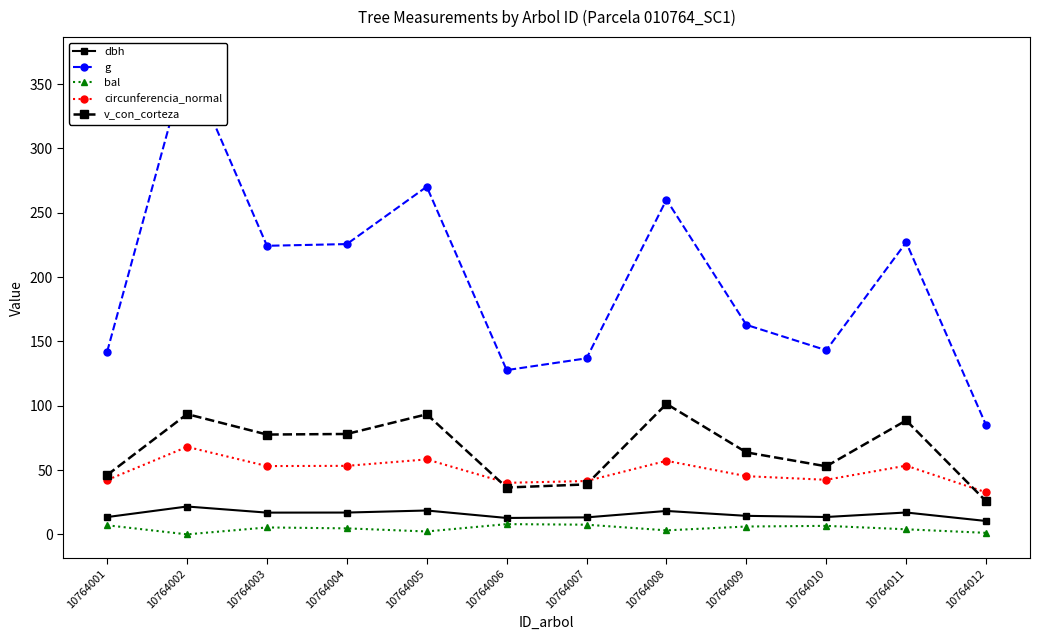

What is the value of the circunferencia_normal point at the 4th from the left?

53.2